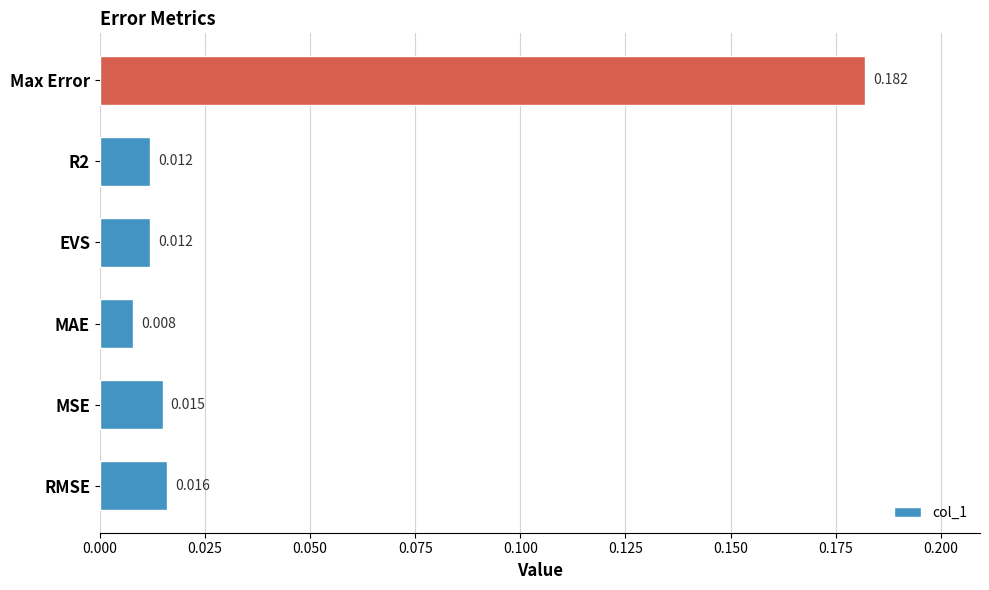

Which has a higher value, MSE or MAE?

MSE